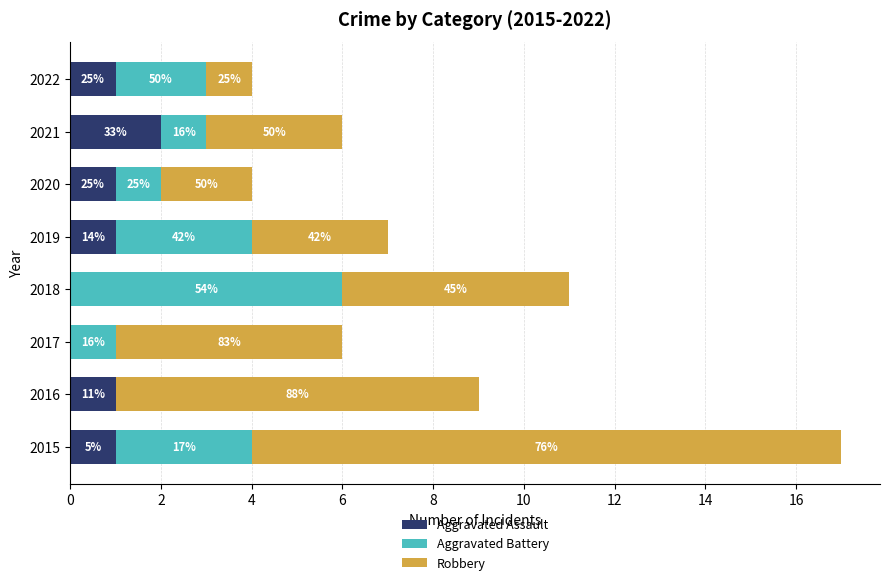

What are all the series names shown in the legend?

Aggravated Assault, Aggravated Battery, Robbery